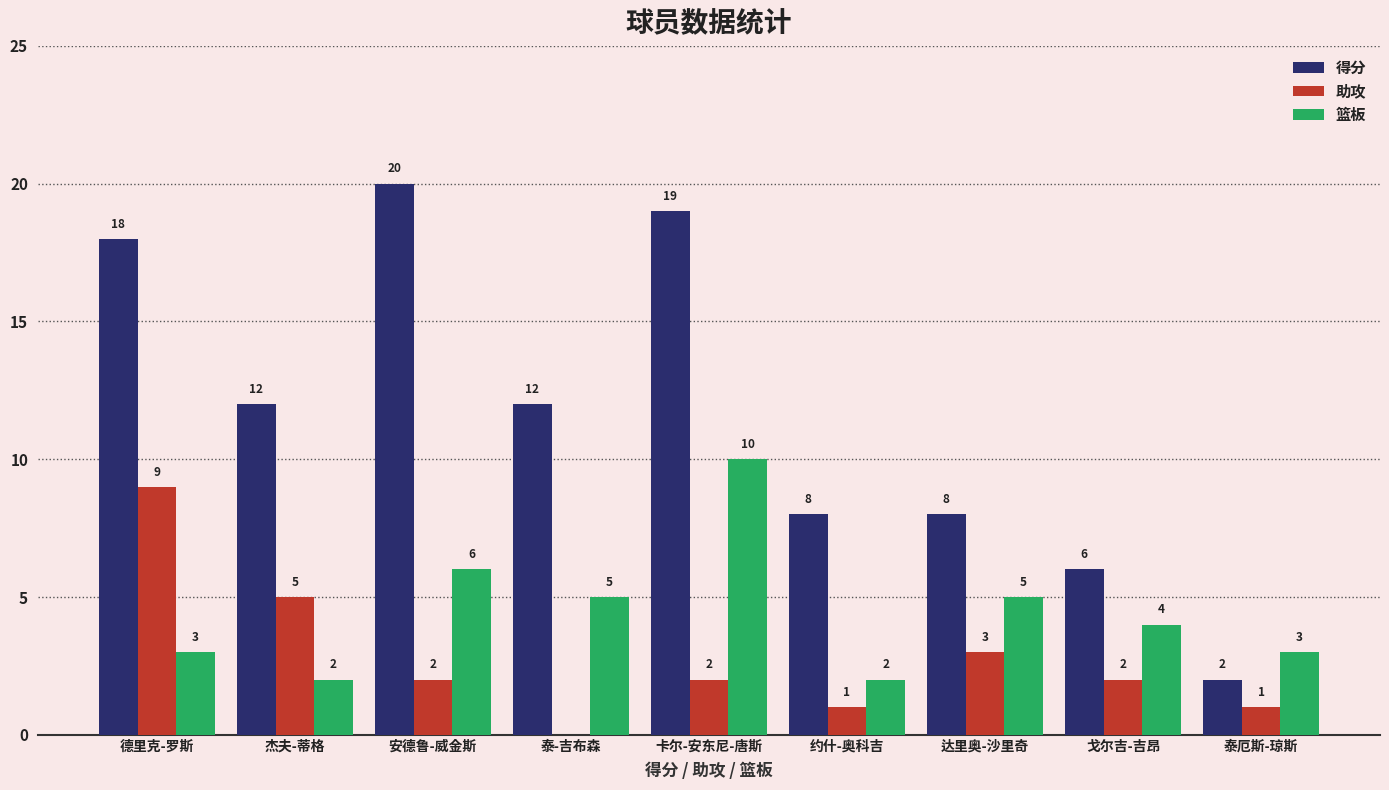

At which category is the sum across all series the highest?

卡尔-安东尼-唐斯